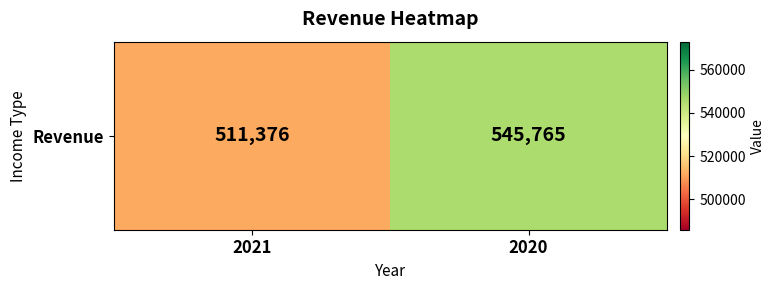

How many categories are shown in the chart?

2